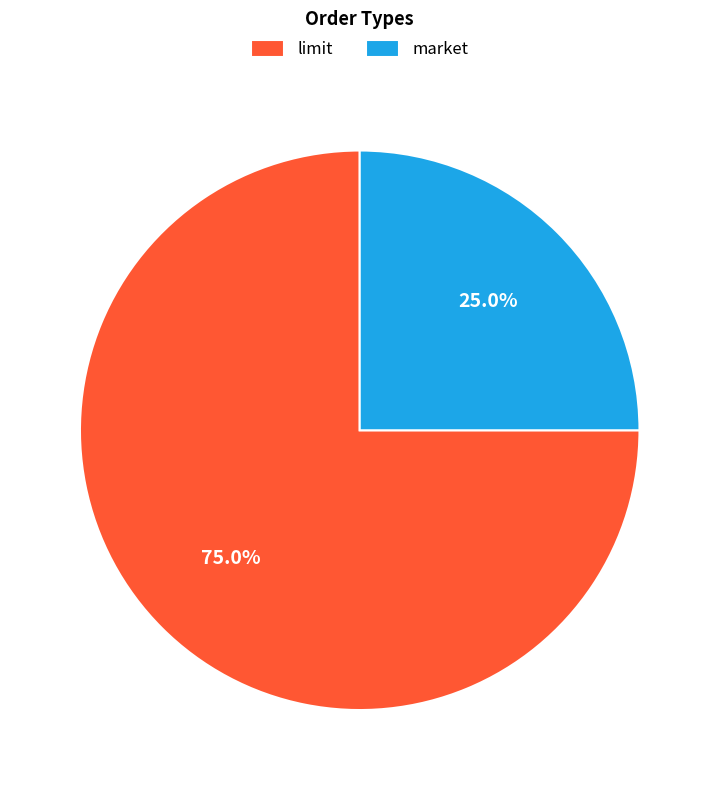

To the nearest percent, what is the combined percentage of market and limit?

100%